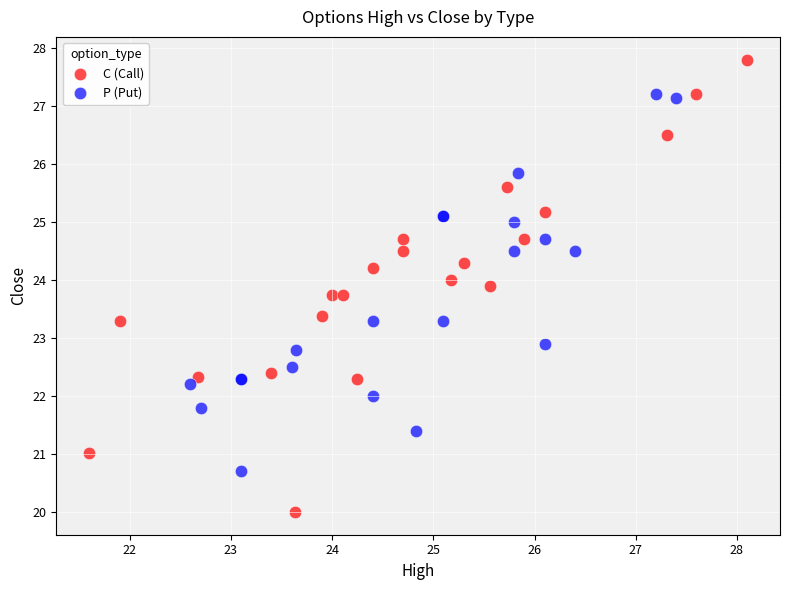

Which series reaches the minimum Y coordinate?

C (Call)